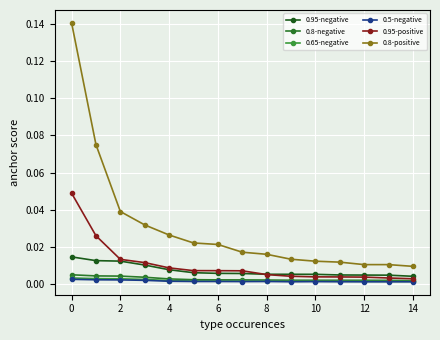

Is this an area chart (filled region under the line)?

No